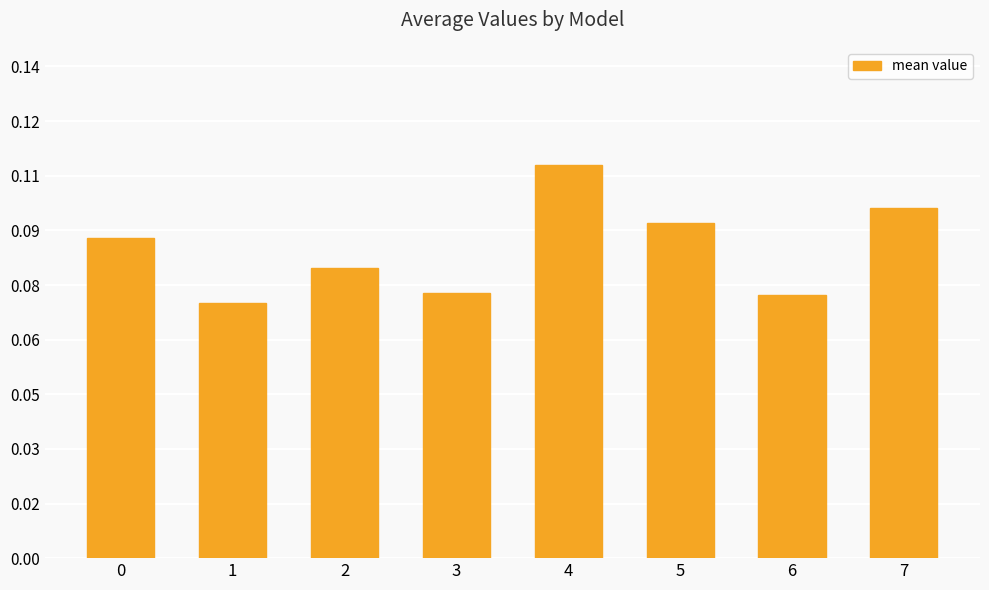

Does the chart contain any negative values?

No